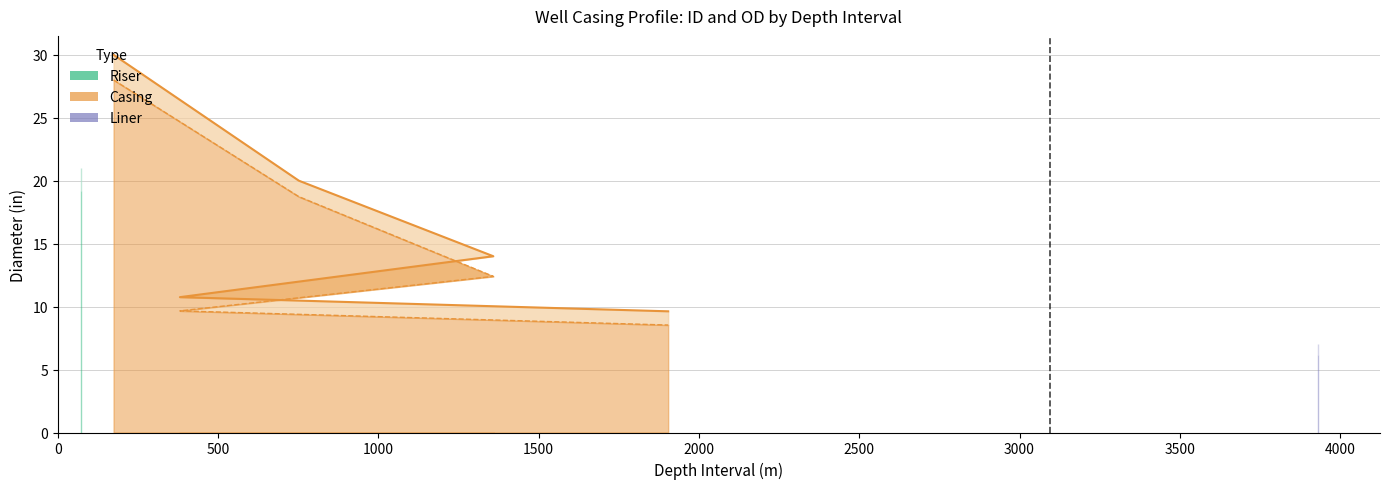

What is the smallest value displayed?

8.5